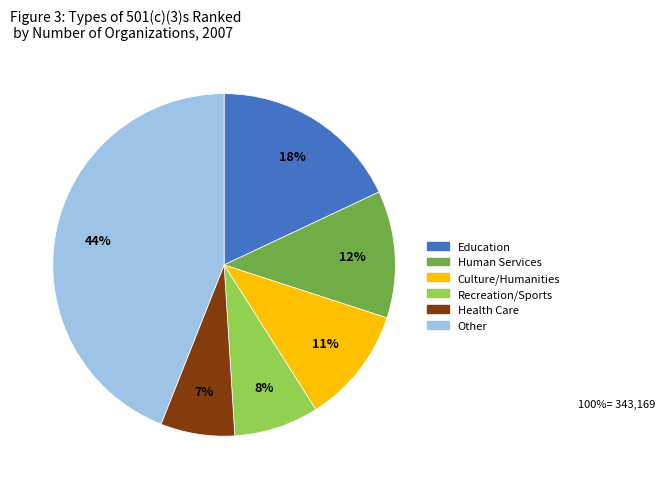

To the nearest percent, what is the average slice percentage?

17%